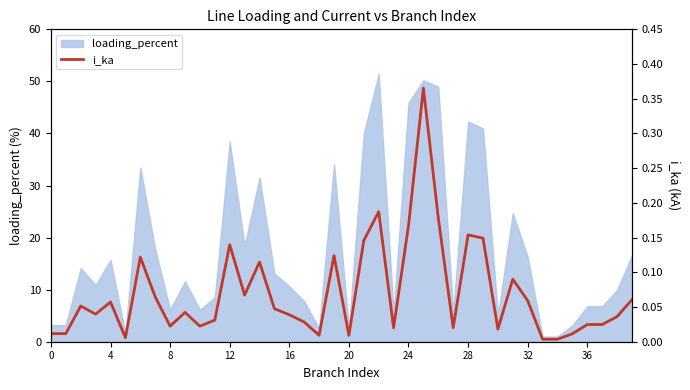

How many points are higher than both their immediate neighbors (excluding endpoints)?

11